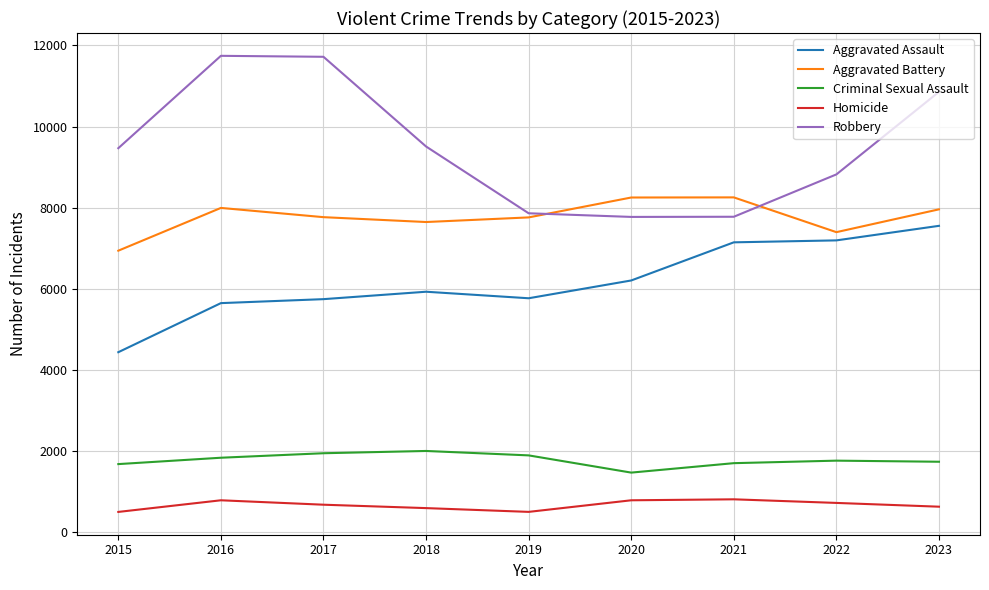

What is the difference between the highest and lowest values at 2015?

8975